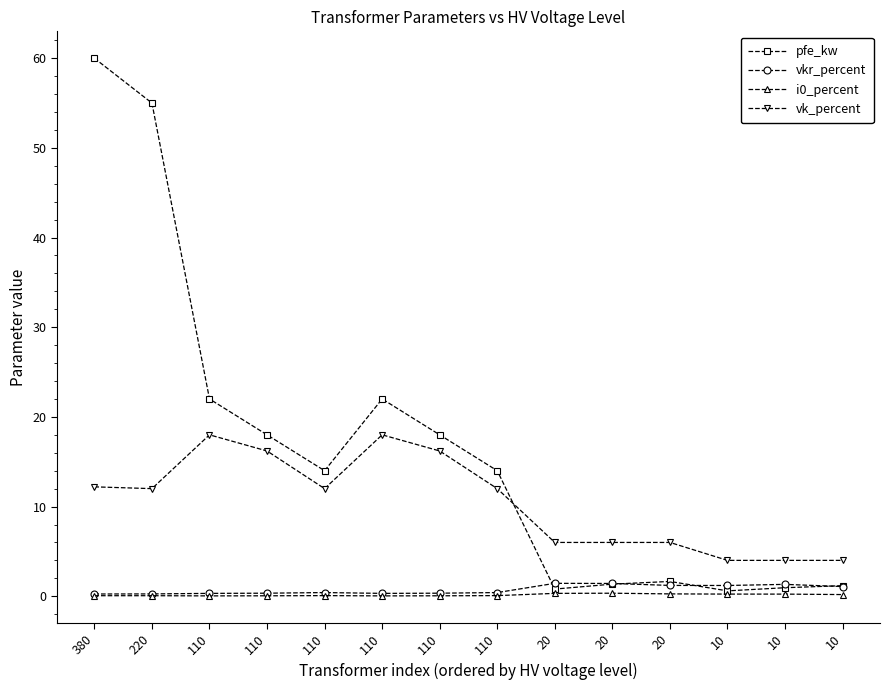

Is it true that i0_percent equals 0.2 at 10?

True